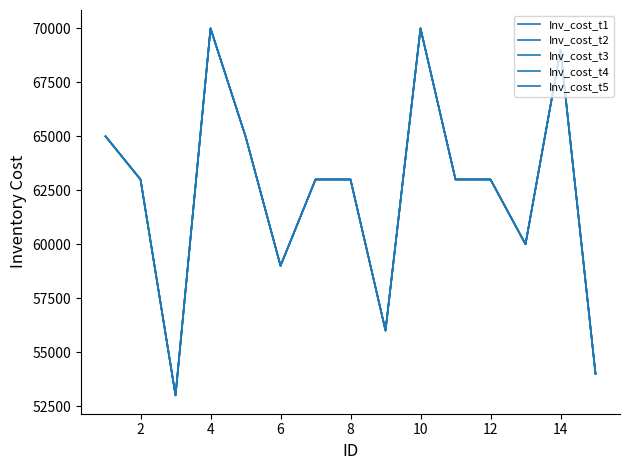

Does the chart display data point markers on the line(s)?

No